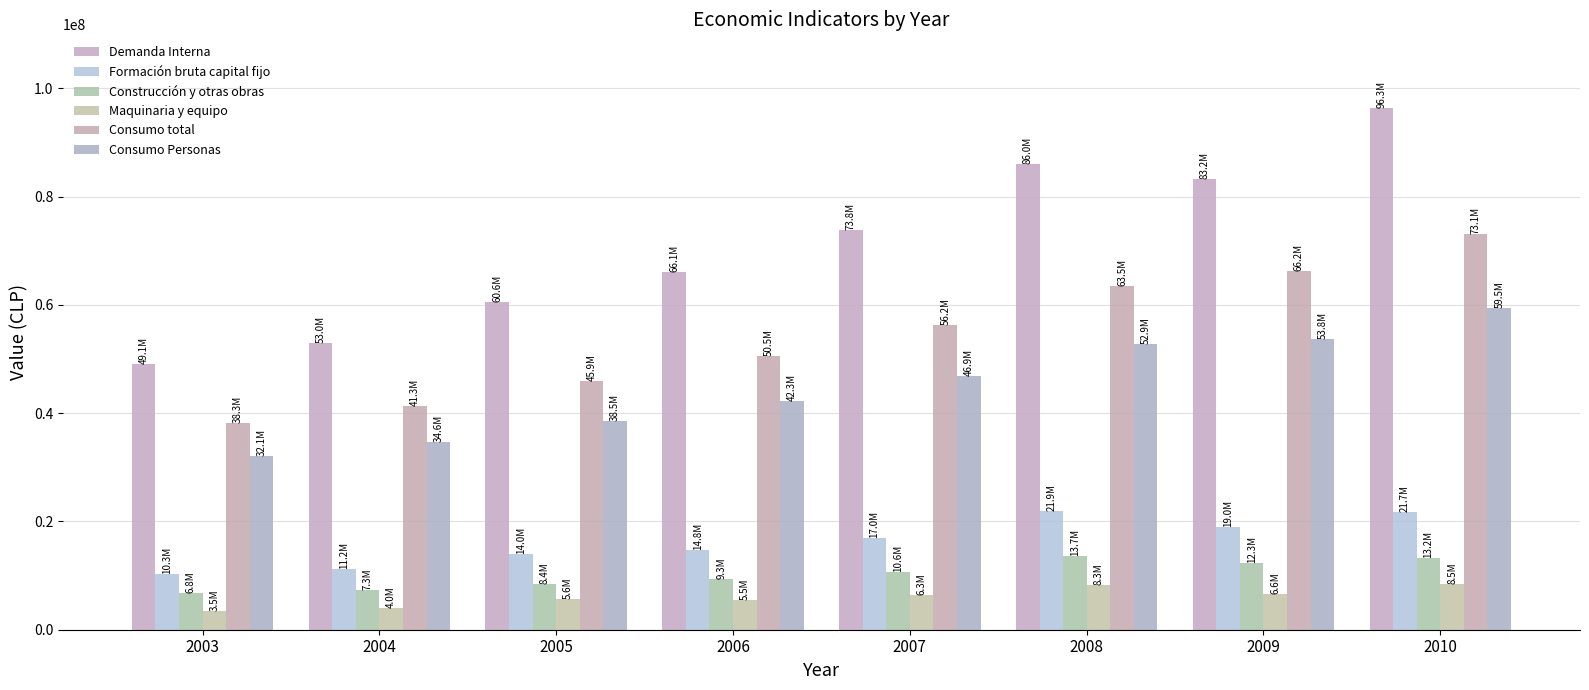

Between 2003 and 2007, which is larger?

2007